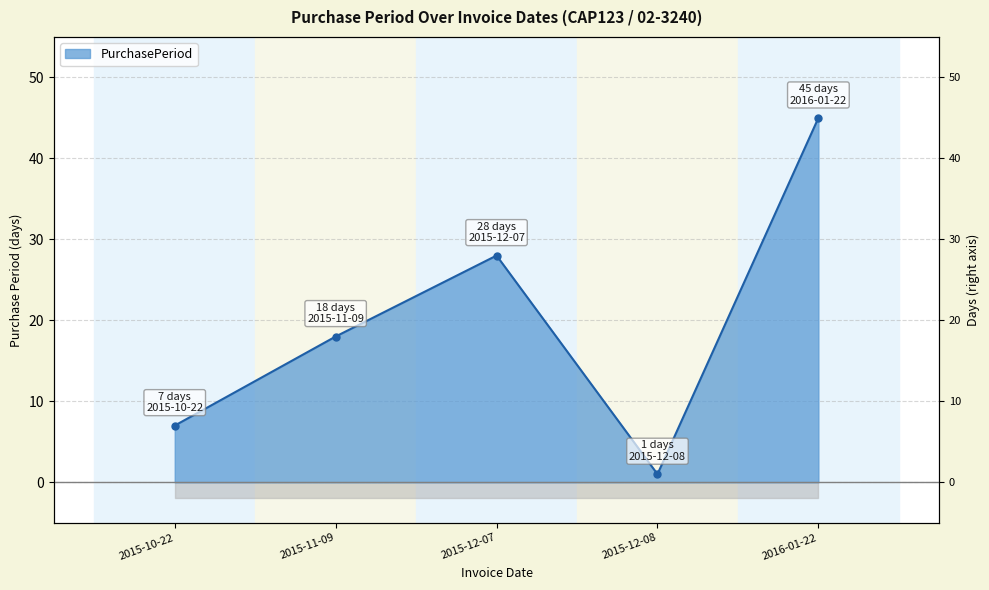

Which has a higher value, 2015-12-08 or 2015-12-07?

2015-12-07